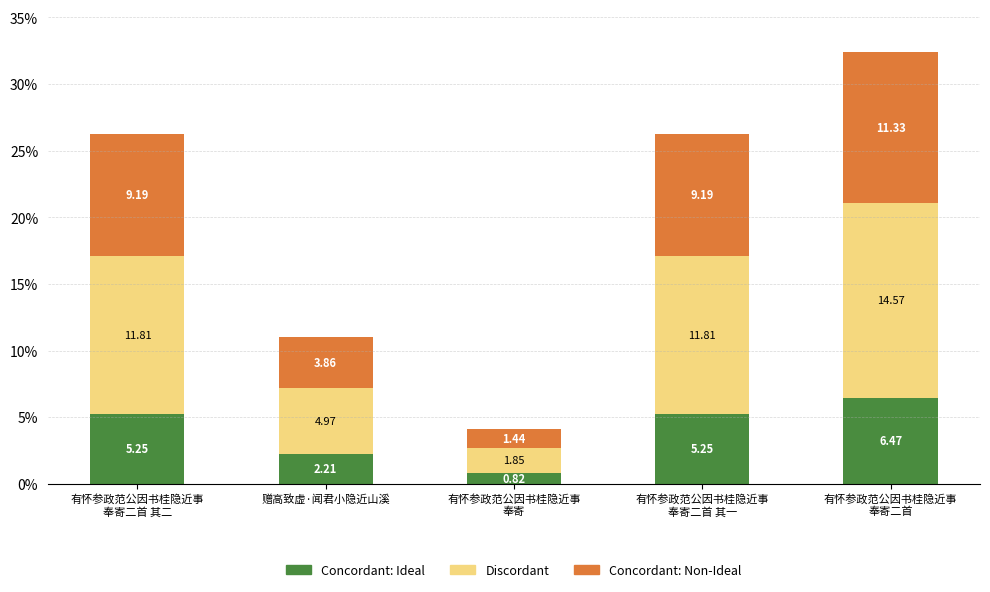

At which label is Concordant: Ideal closest to 3?

赠高致虚·闻君小隐近山溪